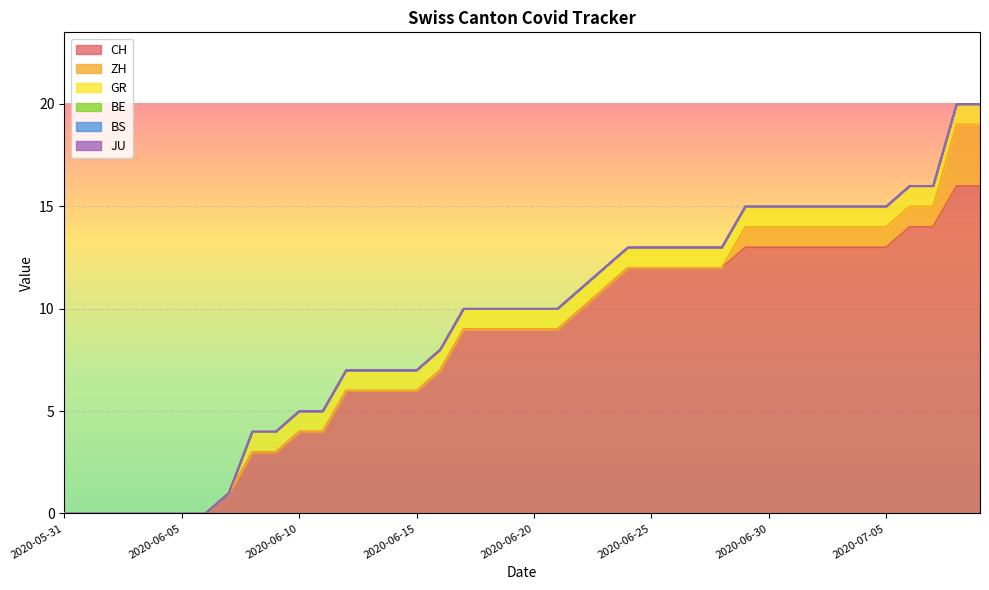

The value of ZH at 2020-06-07 is 1. True or false?

False